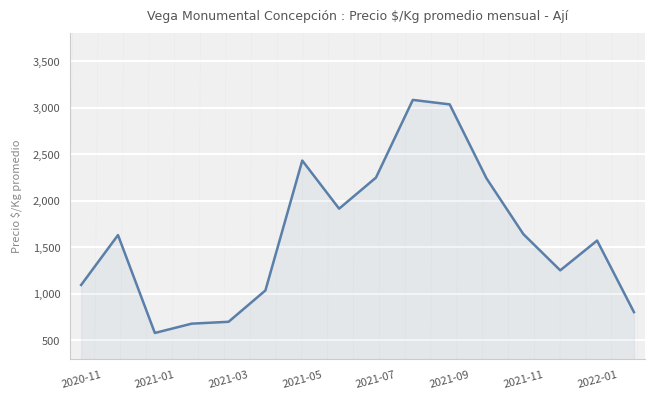

What is the minimum value shown in the chart?

580